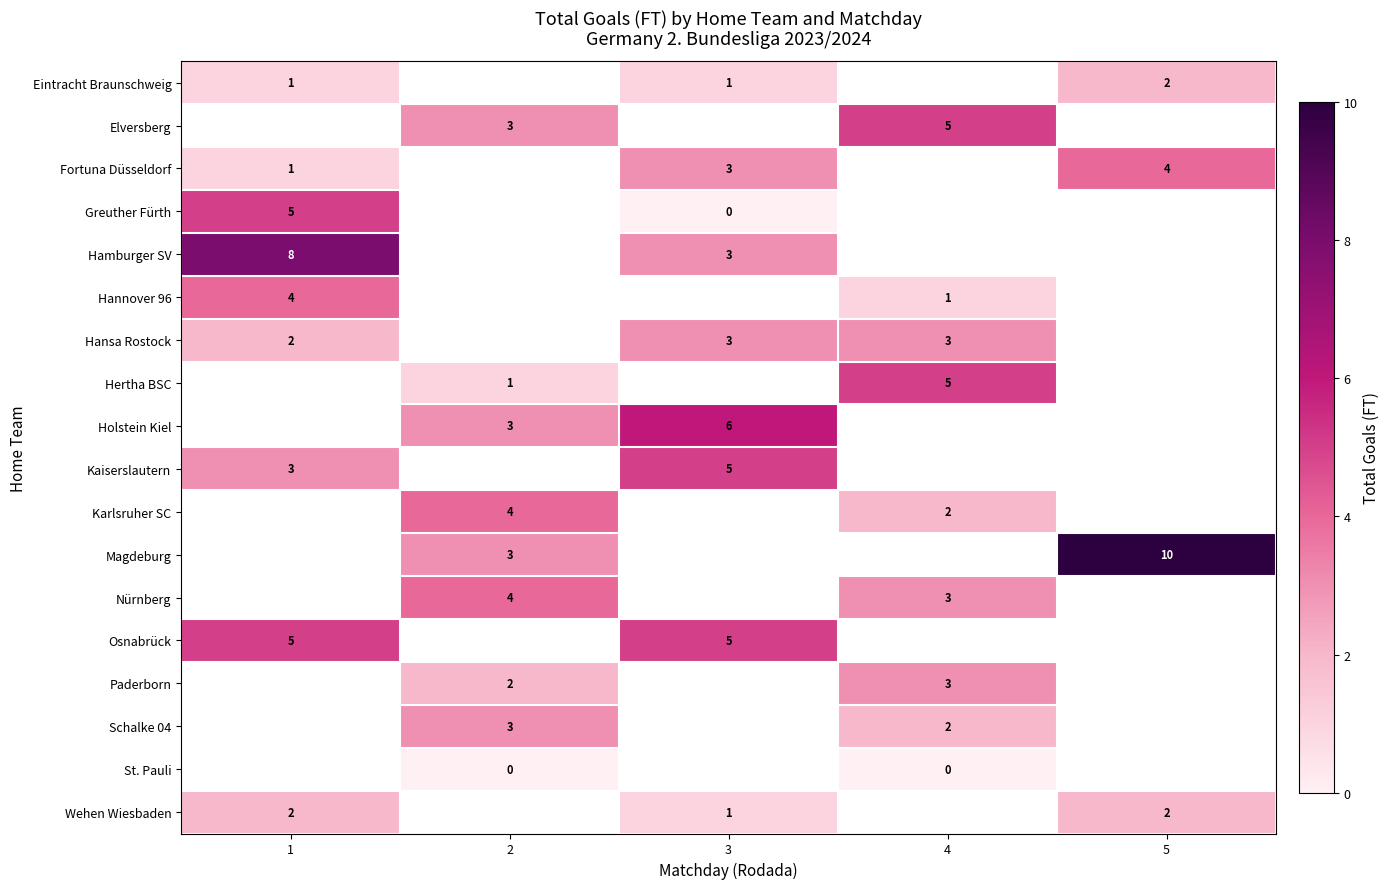

Between 2 and 5, which is larger?

5